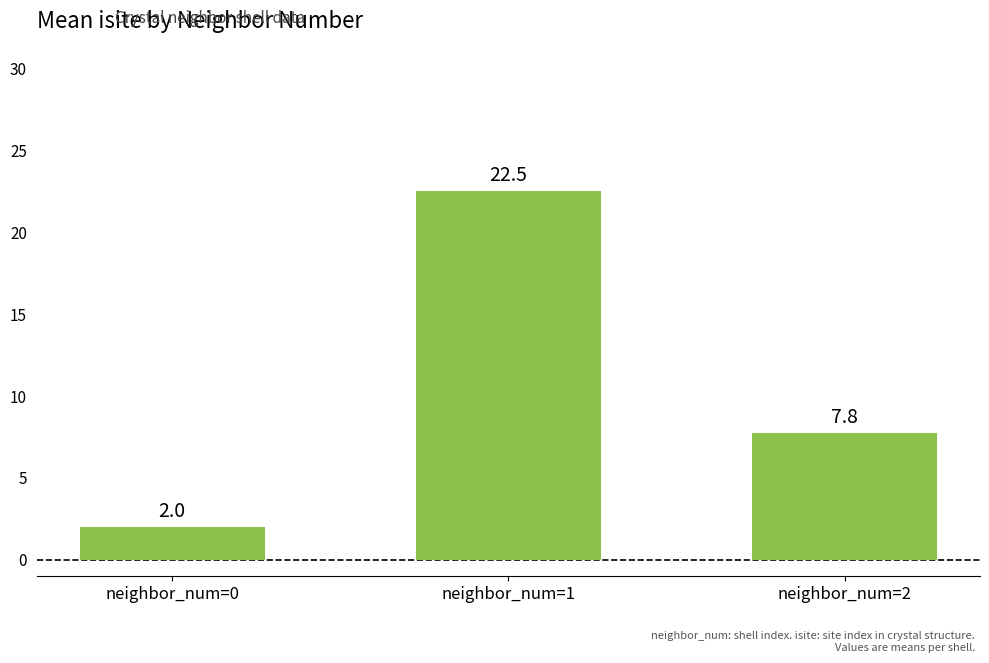

Is it true that the value at neighbor_num=1 is 37.6?

False